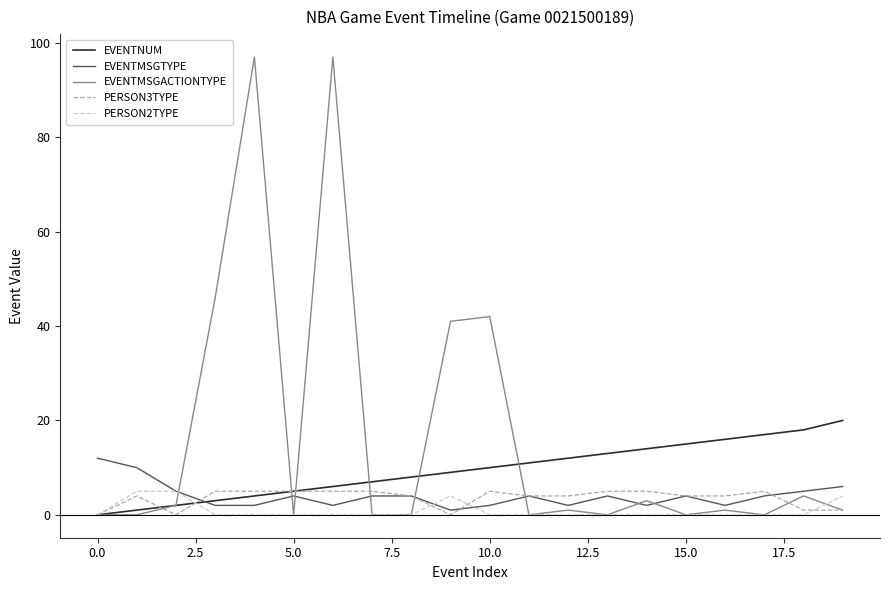

What is the highest value of the EVENTNUM series?

20